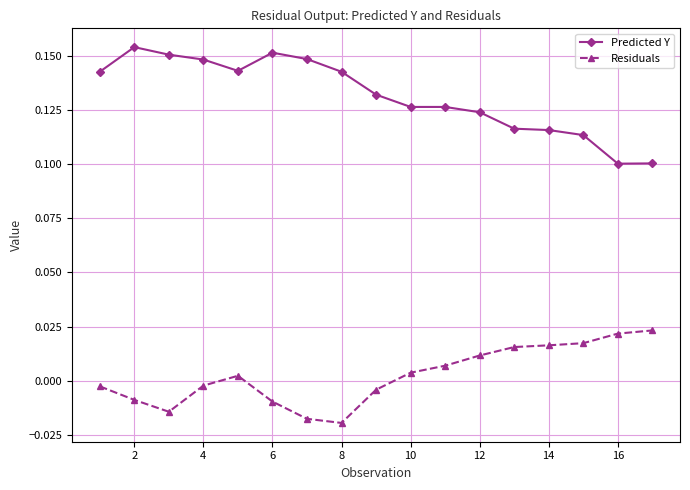

True or false: Predicted Y has more than 1 points higher than both neighbors.

True